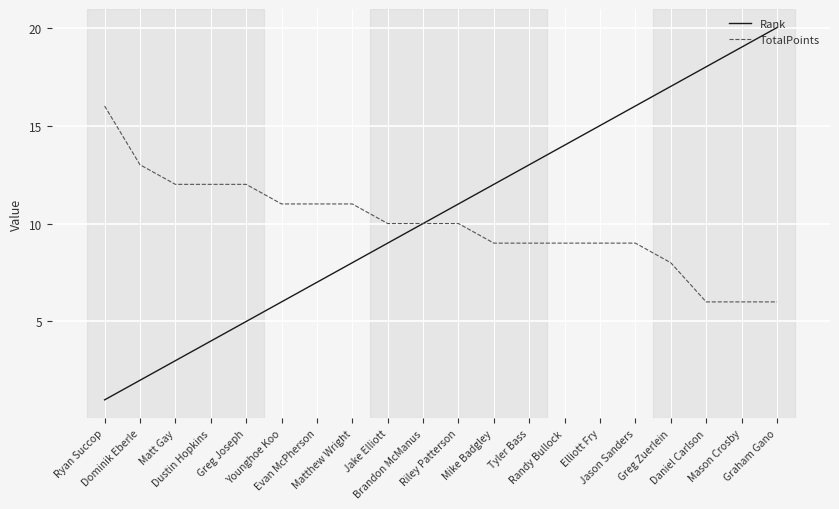

Does the chart have visible grid lines?

Yes